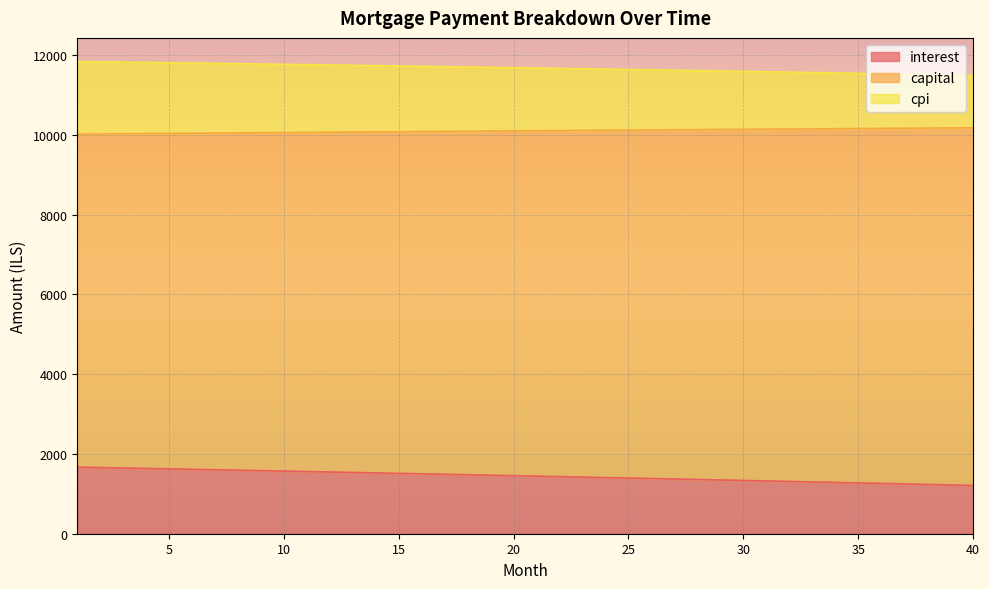

What is the spread (max minus min) of values at 1?

10170.0